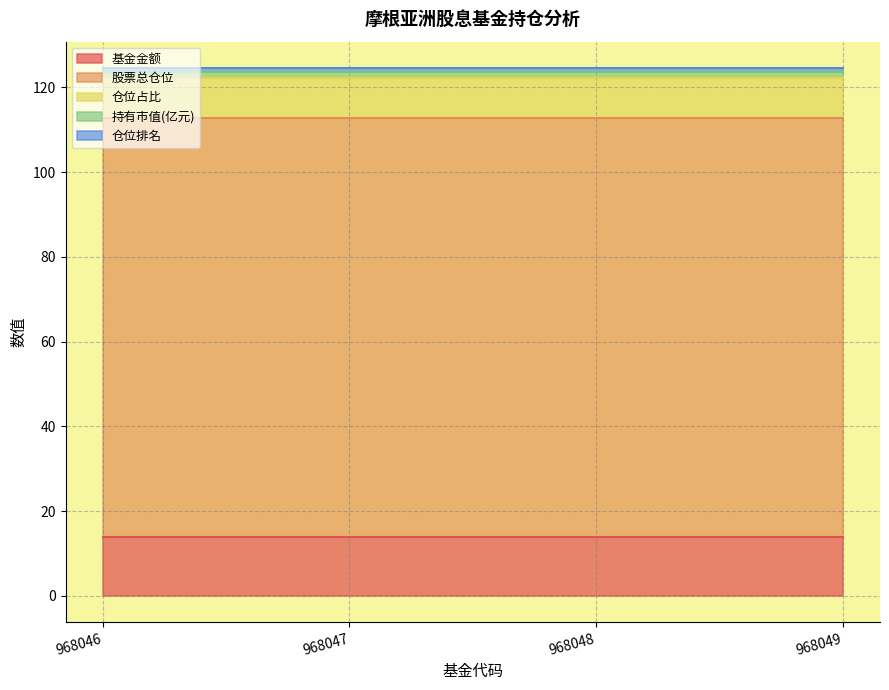

Does the chart have visible grid lines?

Yes